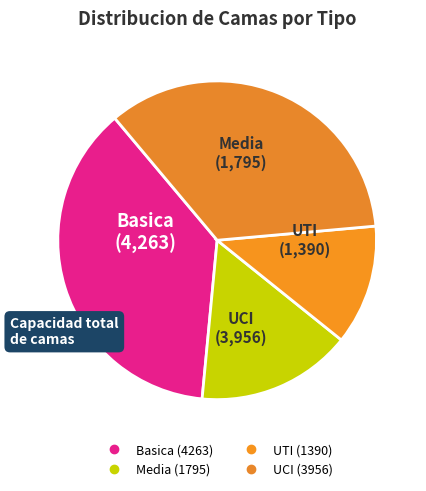

The Media slice represents 5% of the pie. True or false?

False